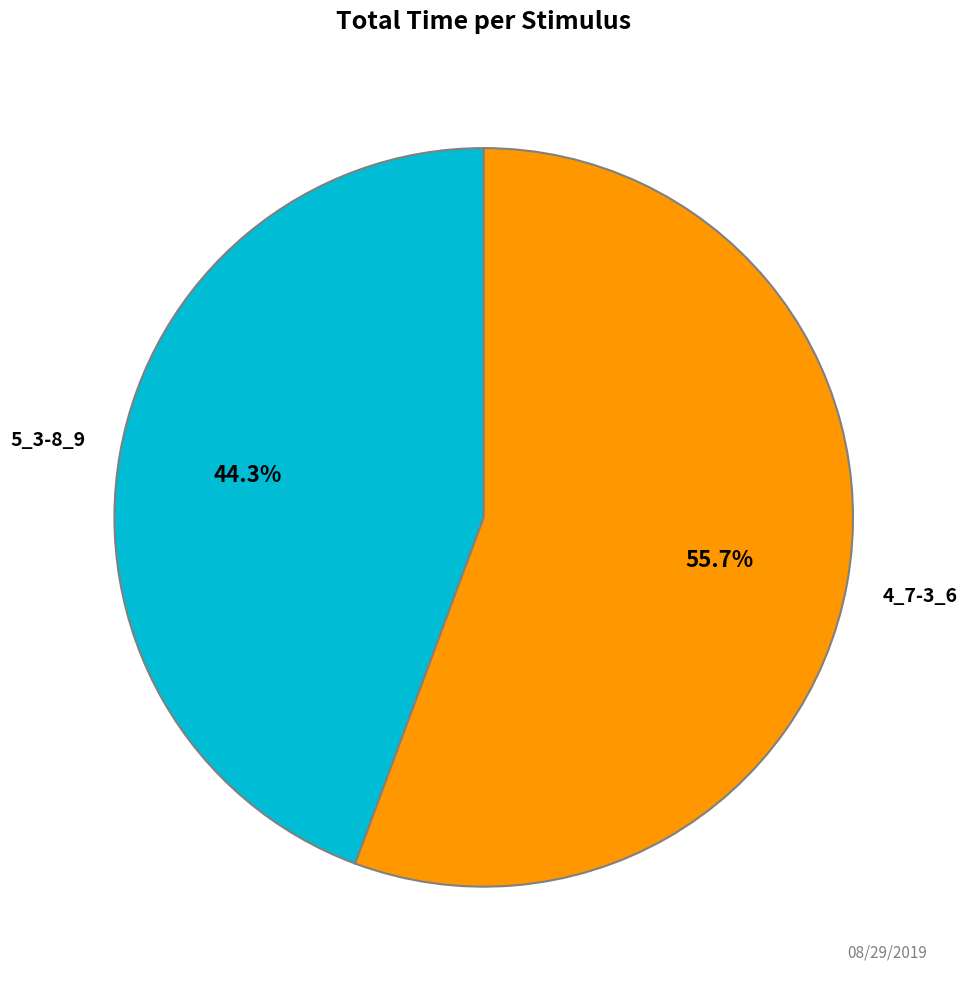

Does any single category account for the majority?

Yes